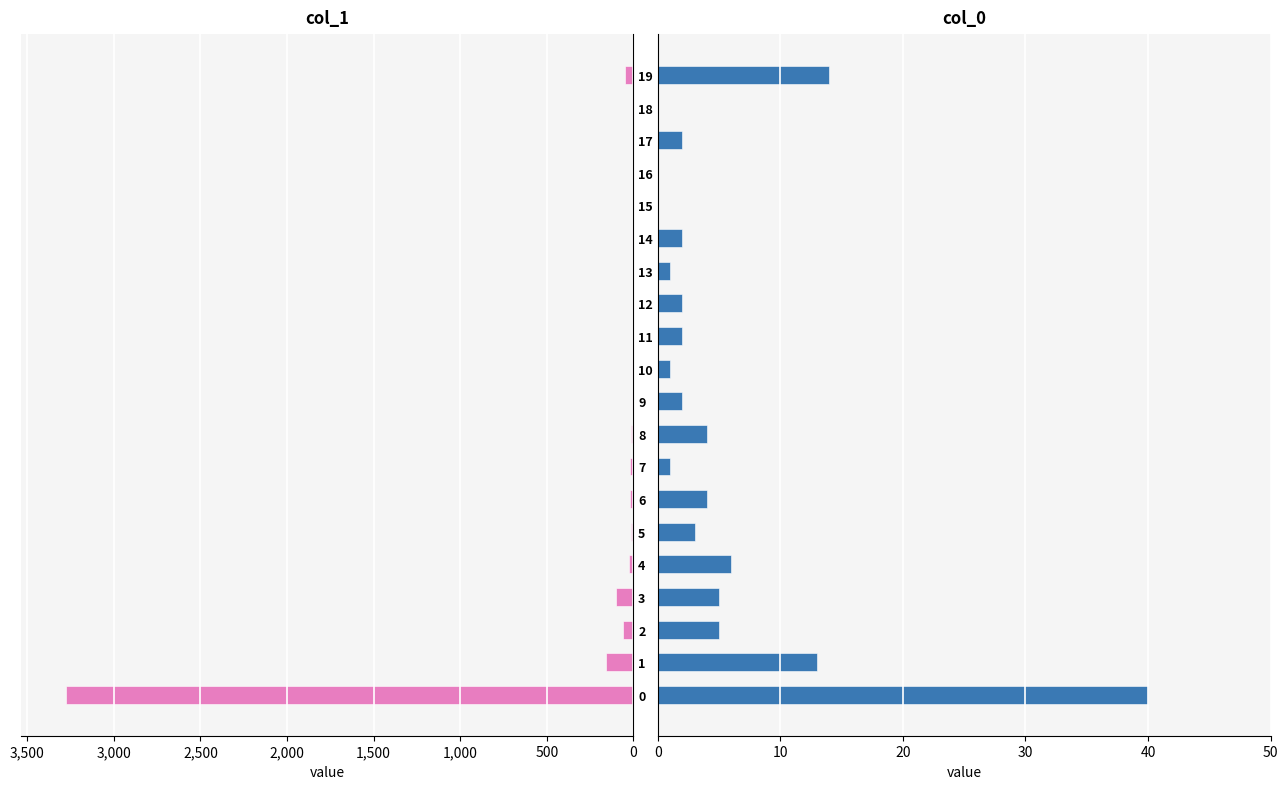

Rank the series by their maximum value, from lowest to highest.

col_0, col_1